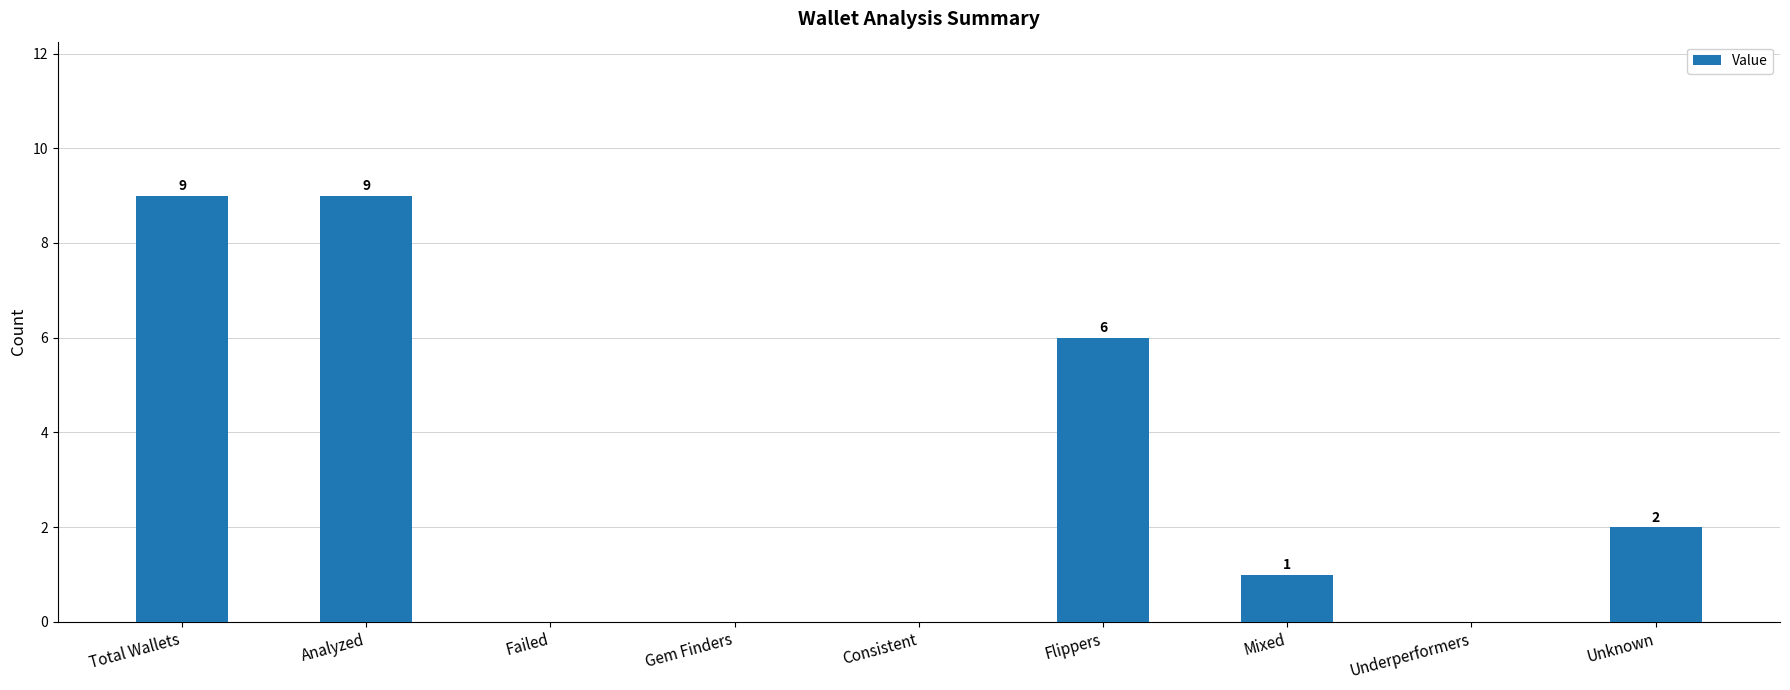

Reading left to right, extract all data points from this chart.

9	9	0	0	0	6	1	0	2